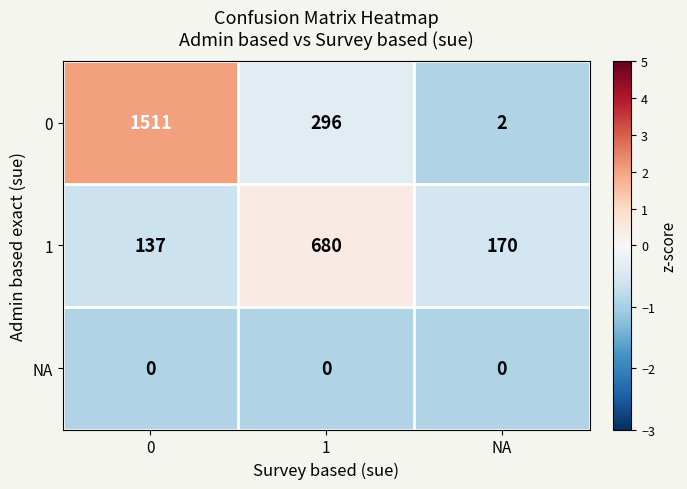

What is the sum of the 1 values at 0 and 1?

817